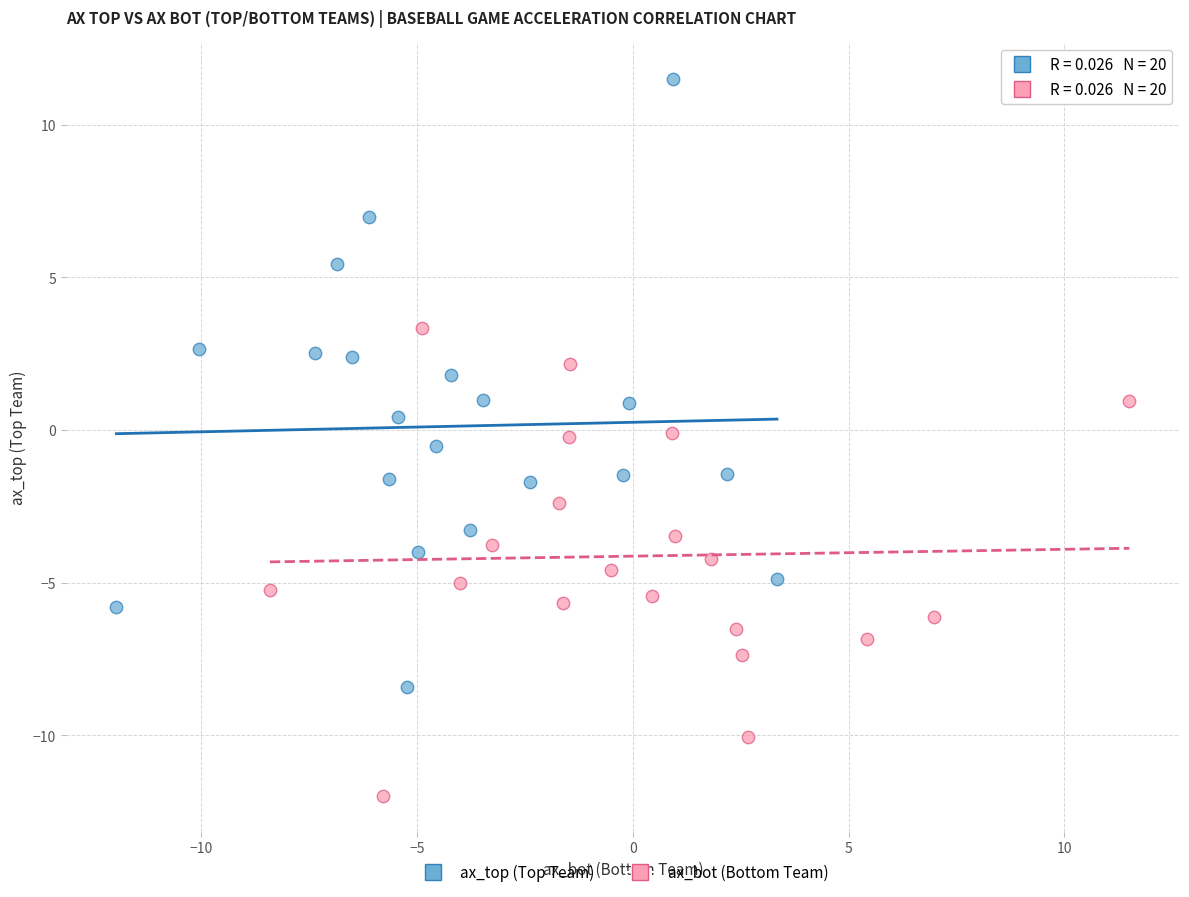

Which series has the widest spread of Y values?

ax_top (Top Team)